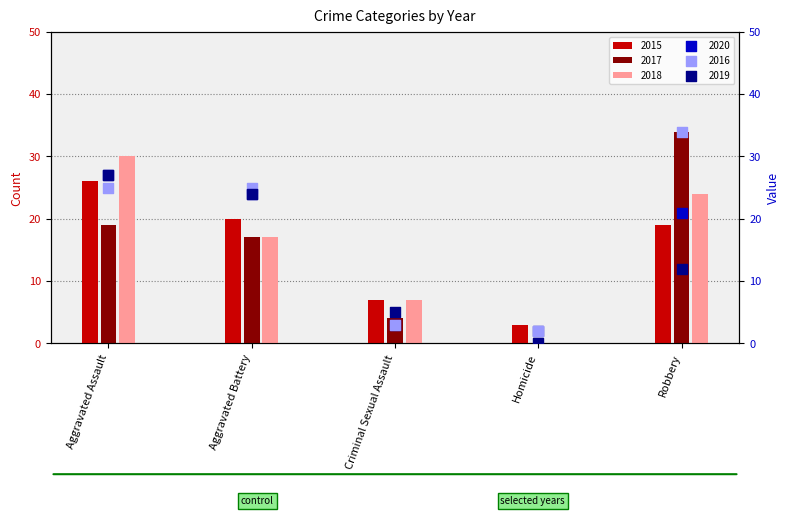

What are all the series names shown in the legend?

2015, 2017, 2018, 2020, 2016, 2019